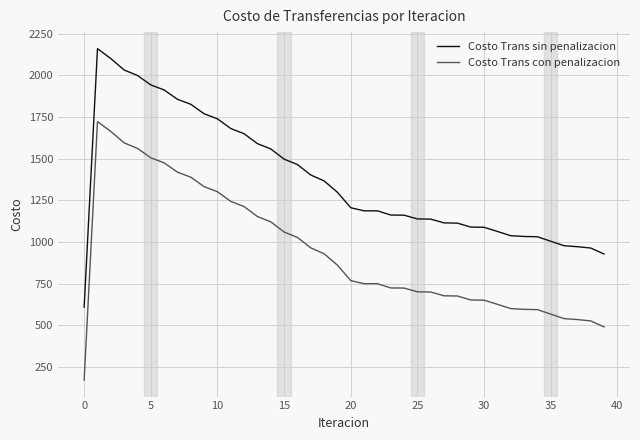

At how many categories does at least one series exceed 2022?

3